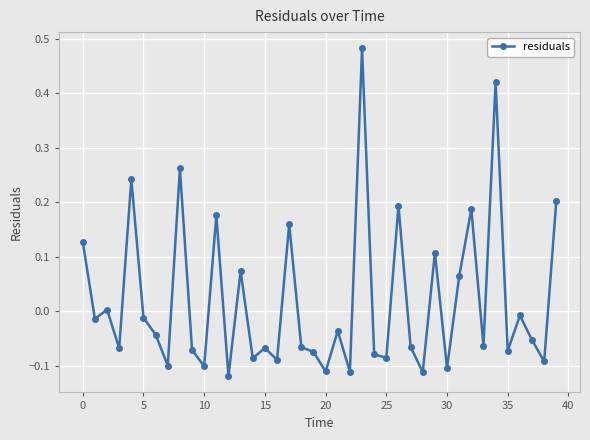

What is the difference between the maximum and second lowest values?

0.6